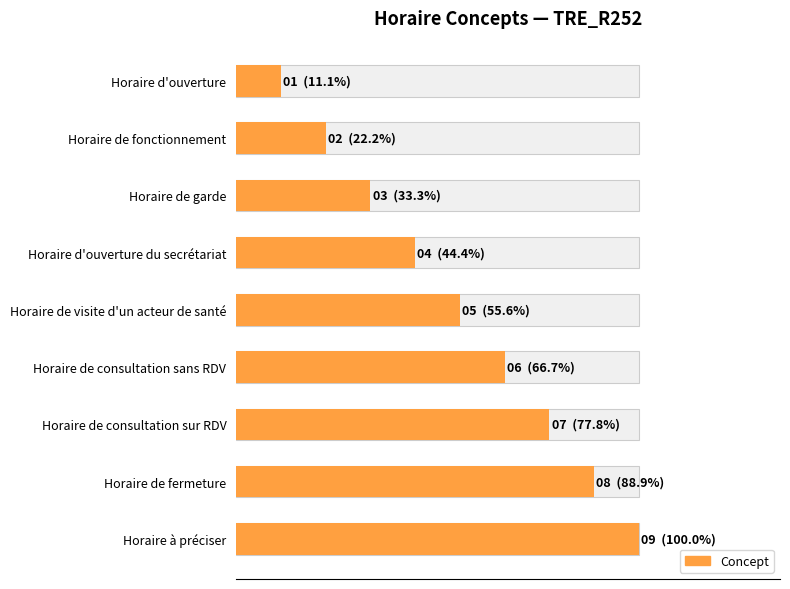

What is the minimum value shown in the chart?

1